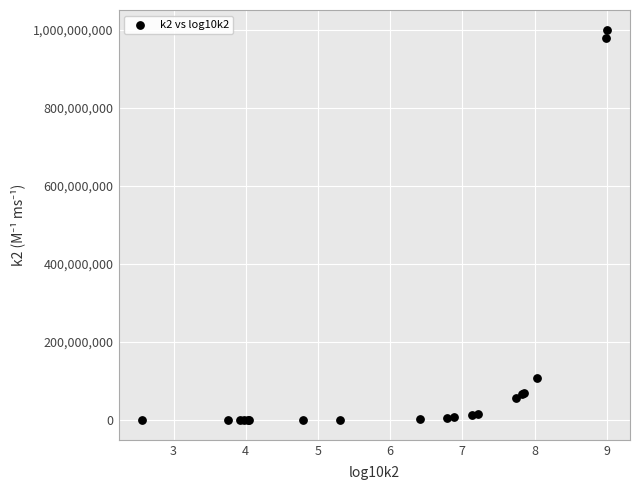

What Y value in the scatter plot is closest to 500000181?

107151930.5